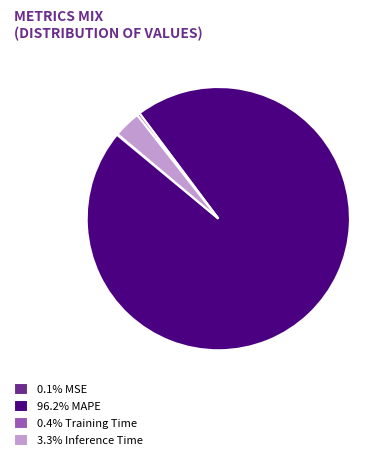

Is the sum of 0.4% Training Time and 3.3% Inference Time greater than half?

No